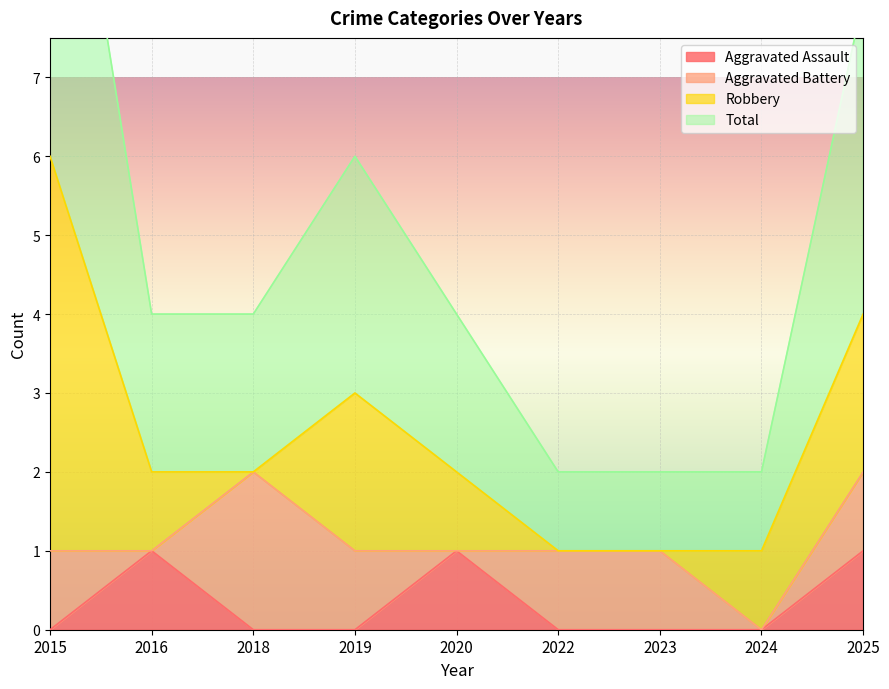

Is it true that Aggravated Assault equals 0 at 2024?

True